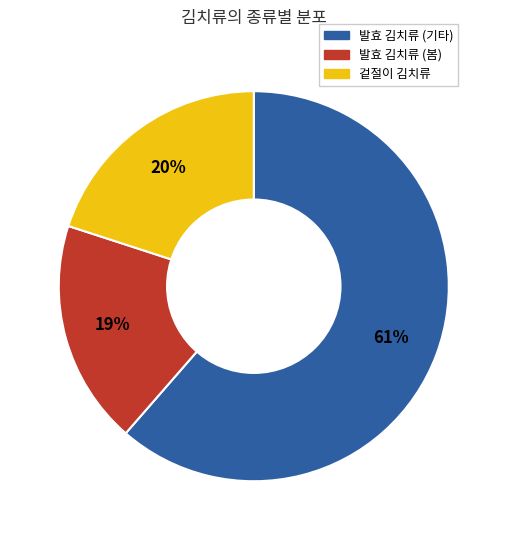

To the nearest percent, what is the average slice percentage?

33%